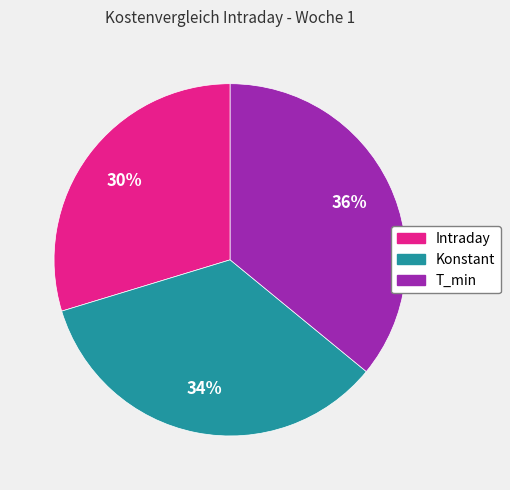

Rank the categories by value from lowest to highest.

Intraday, Konstant, T_min